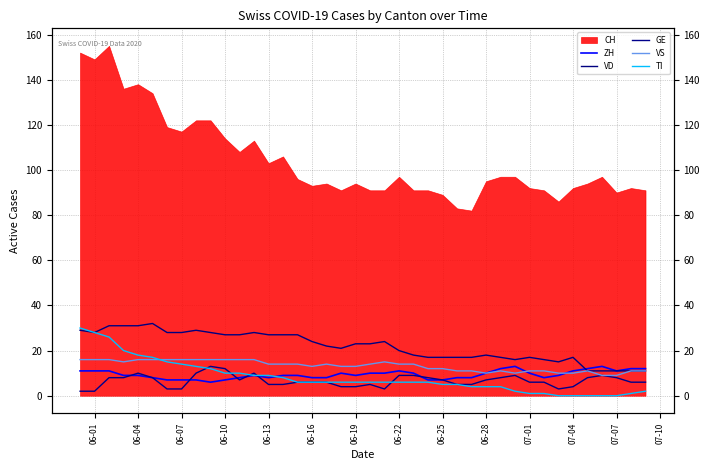

Is the value of VD at 06-01 greater than the value of GE at 06-01?

Yes